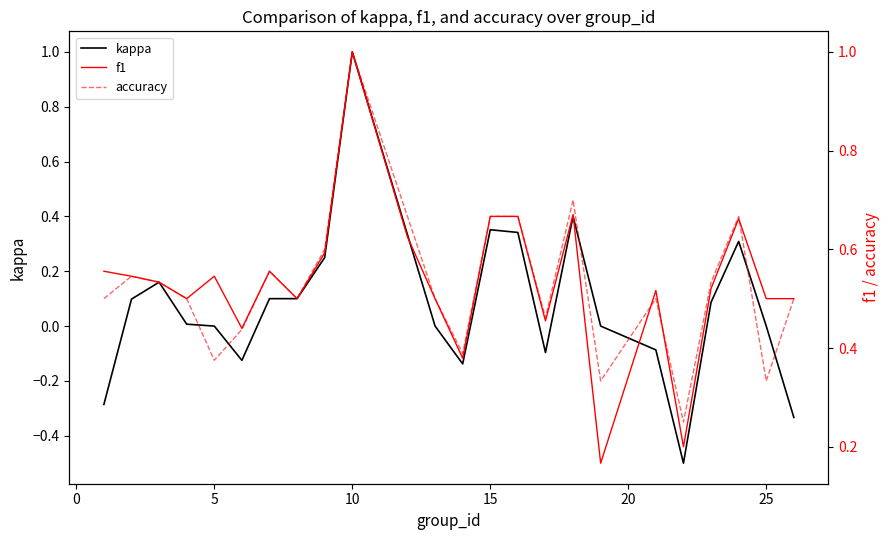

How many times do f1 and accuracy cross each other?

3